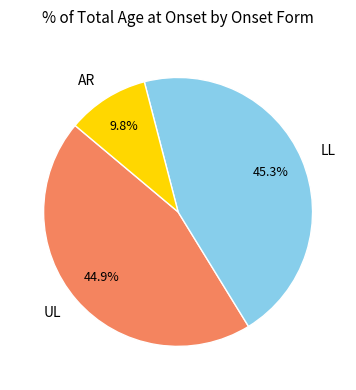

Is there a majority slice in this chart?

No